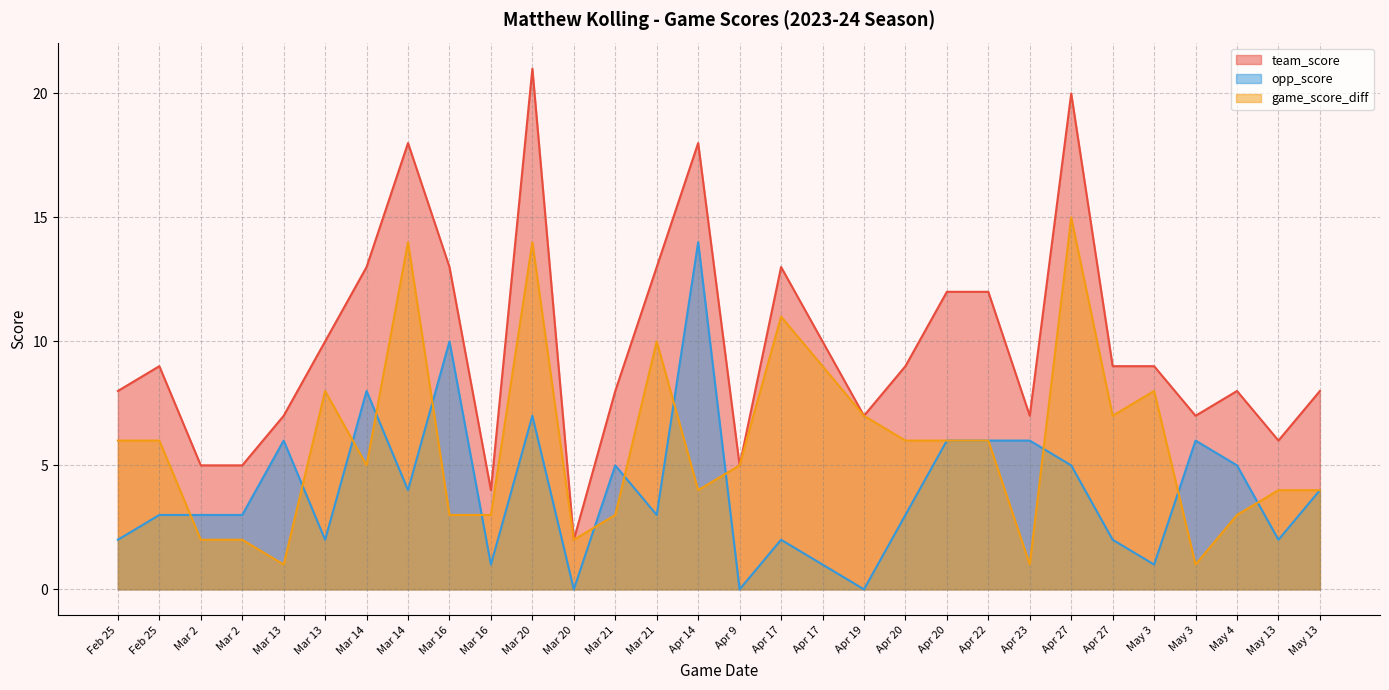

Which category has the highest value across all series?

Mar 20